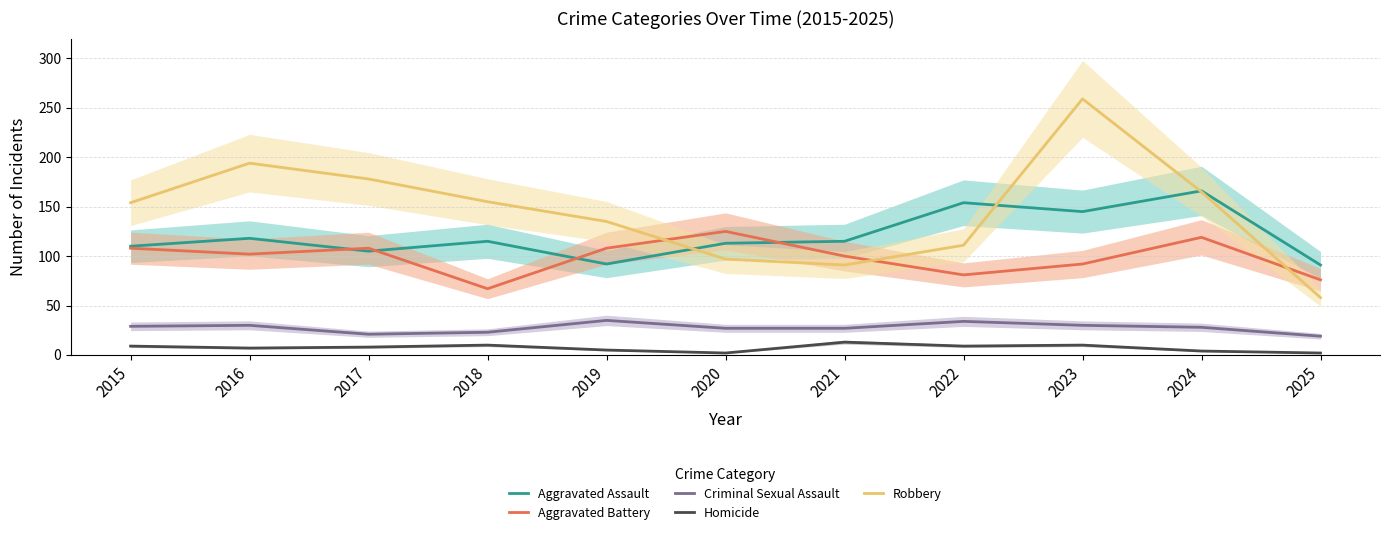

What is the average value of the Robbery series?

145